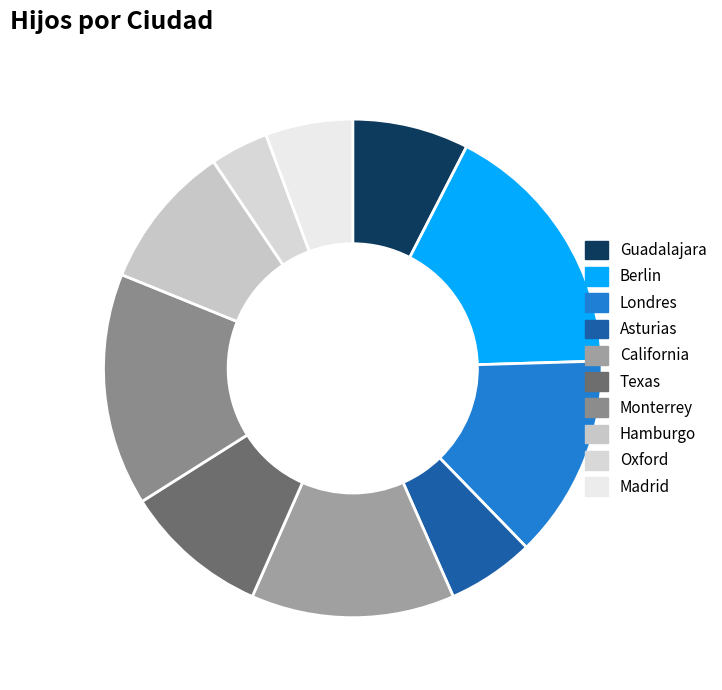

What is the change in value from Monterrey to Madrid?

-5